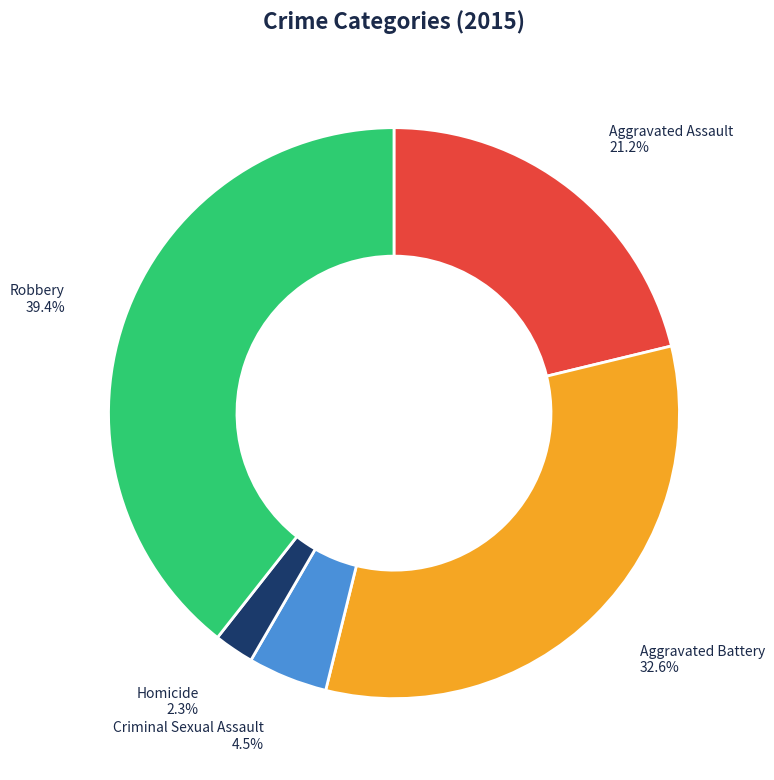

Is Criminal Sexual Assault the majority of the pie?

No